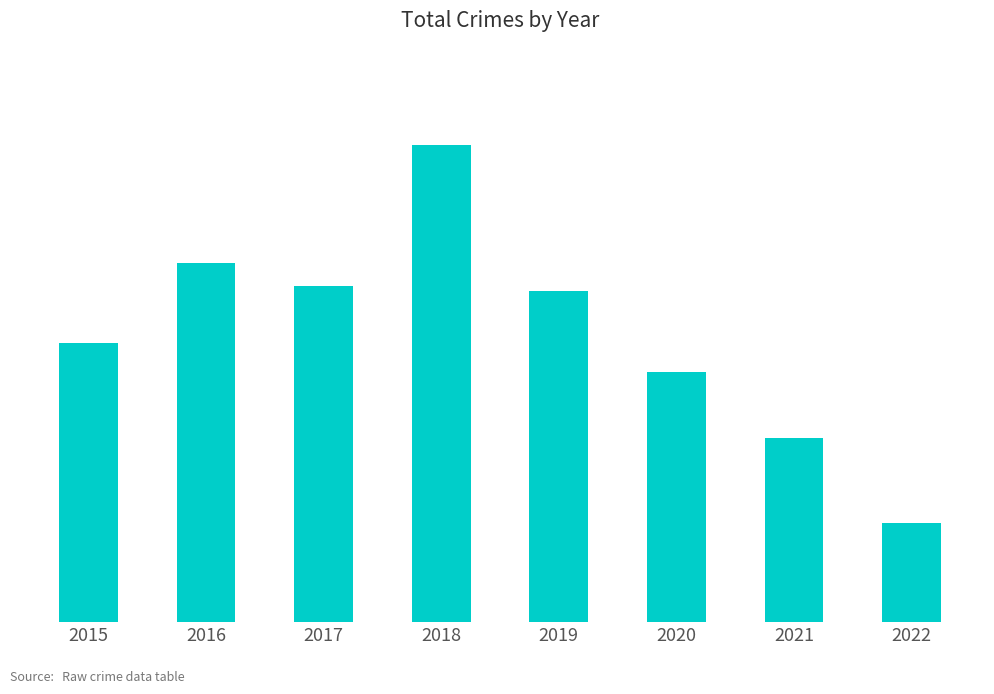

Where does the data first go above 70?

2016